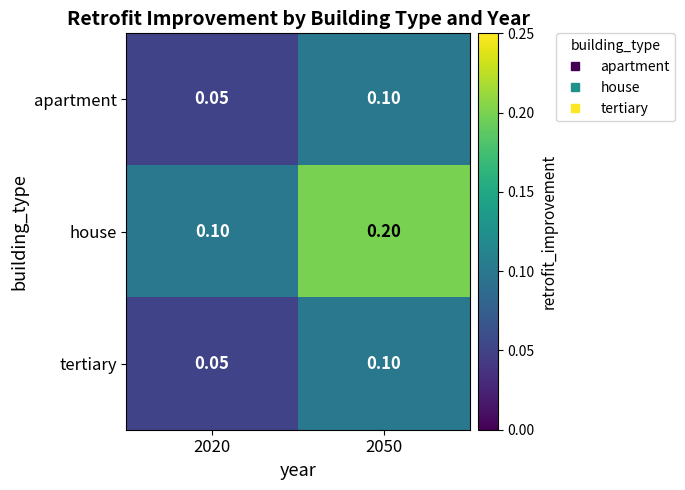

Which series has the widest spread of values?

house